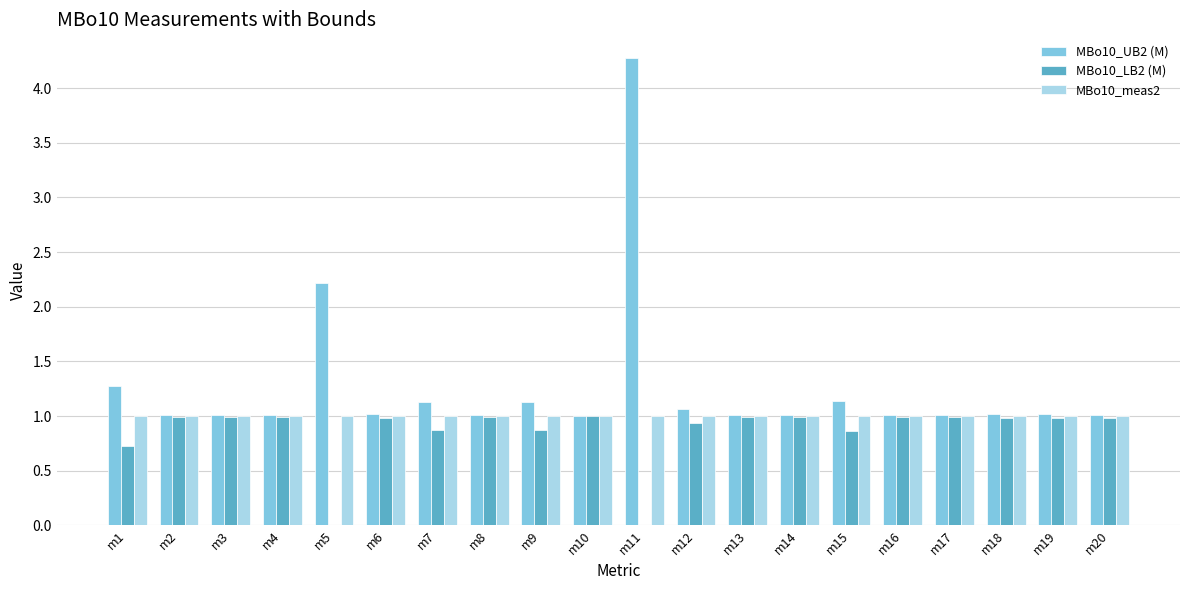

At which category is the sum across all series the highest?

m11